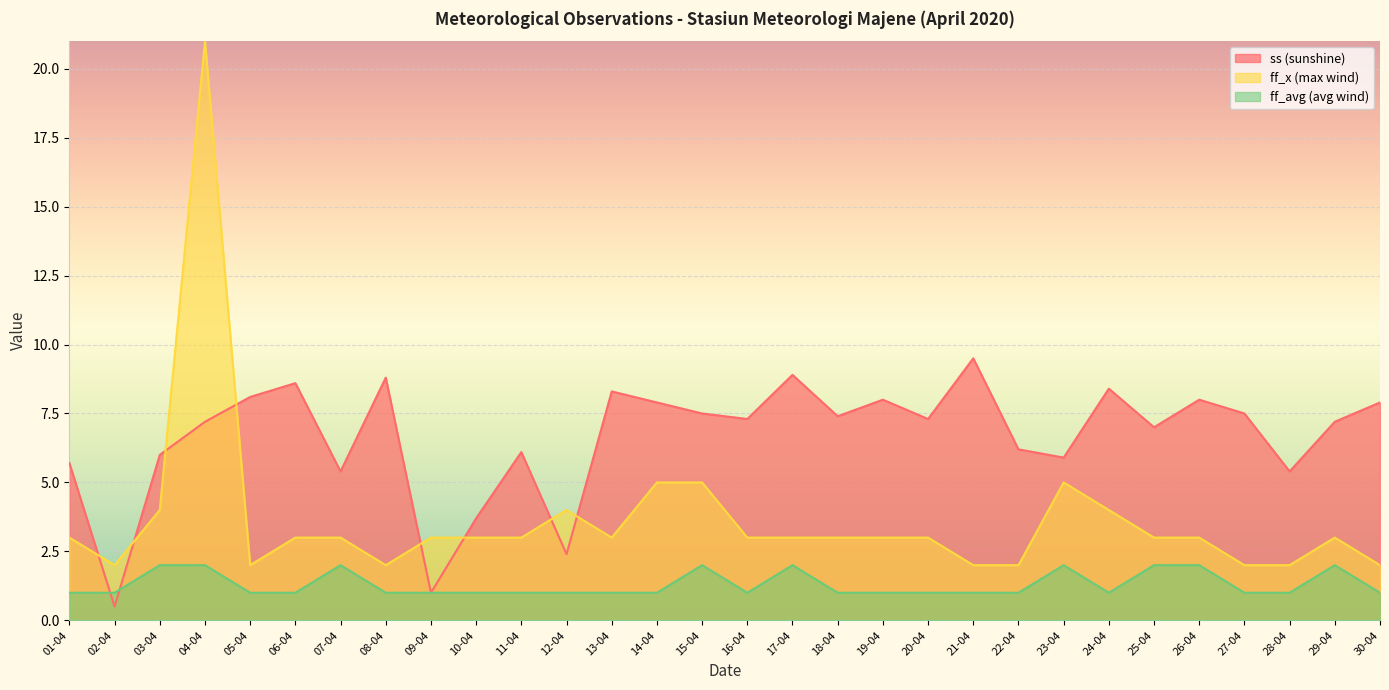

Reading left to right, extract all data points from this chart.

ss (sunshine): 5.7	0.5	6.0	7.2	8.1	8.6	5.4	8.8	1.0	3.7	6.1	2.4	8.3	7.9	7.5	7.3	8.9	7.4	8.0	7.3	9.5	6.2	5.9	8.4	7.0	8.0	7.5	5.4	7.2	7.9
ff_x (max wind): 3.0	2.0	4.0	21.0	2.0	3.0	3.0	2.0	3.0	3.0	3.0	4.0	3.0	5.0	5.0	3.0	3.0	3.0	3.0	3.0	2.0	2.0	5.0	4.0	3.0	3.0	2.0	2.0	3.0	2.0
ff_avg (avg wind): 1.0	1.0	2.0	2.0	1.0	1.0	2.0	1.0	1.0	1.0	1.0	1.0	1.0	1.0	2.0	1.0	2.0	1.0	1.0	1.0	1.0	1.0	2.0	1.0	2.0	2.0	1.0	1.0	2.0	1.0